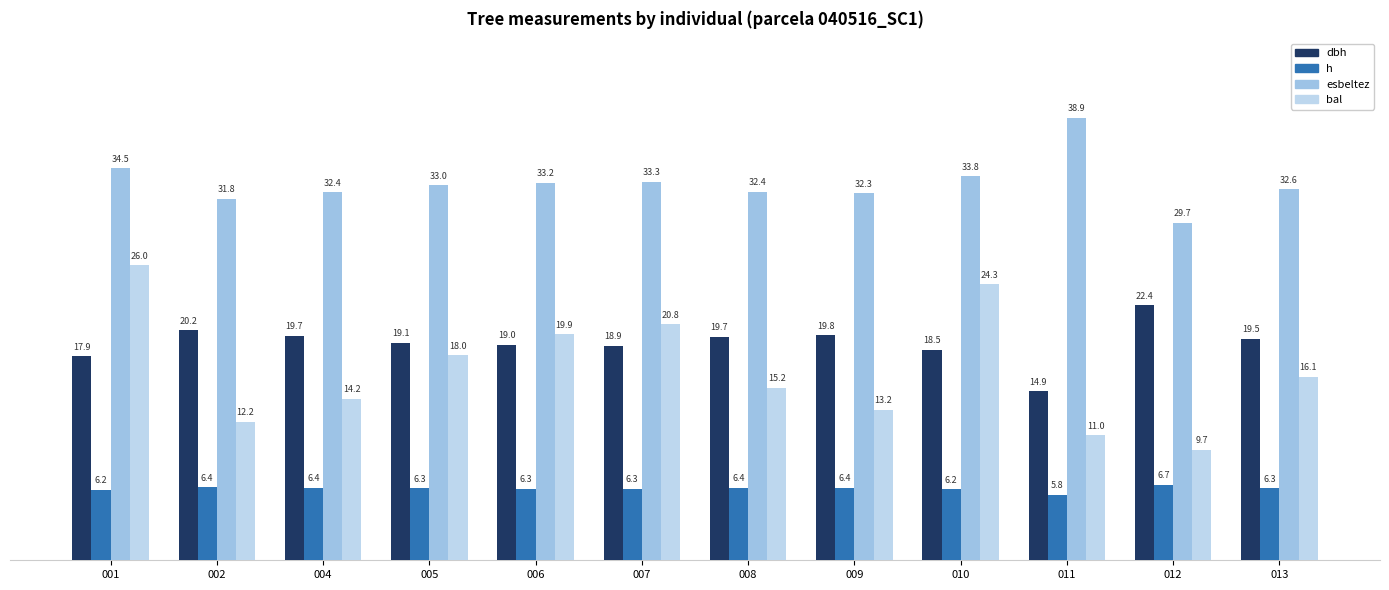

What is the minimum value shown in the chart?

5.8